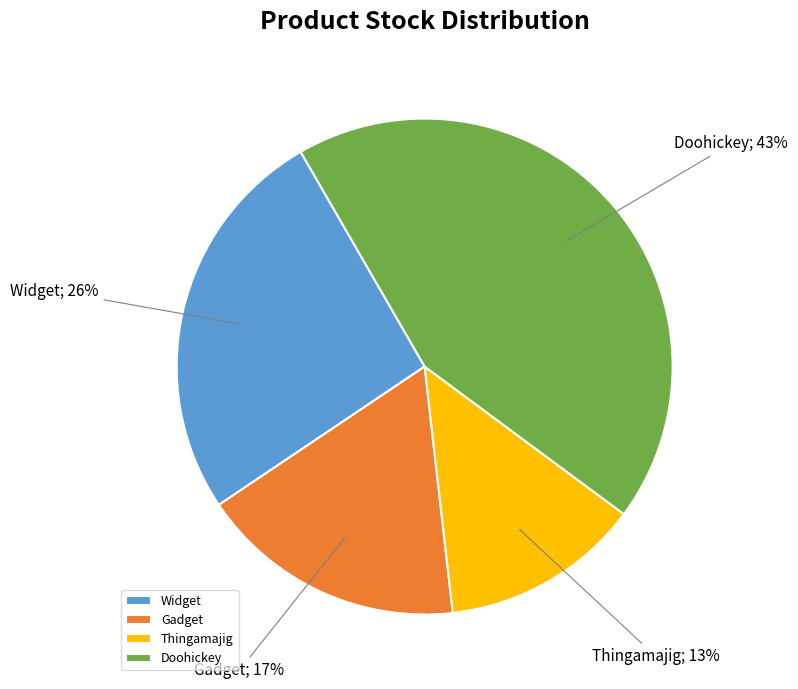

To the nearest percent, what portion does Widget represent?

26%